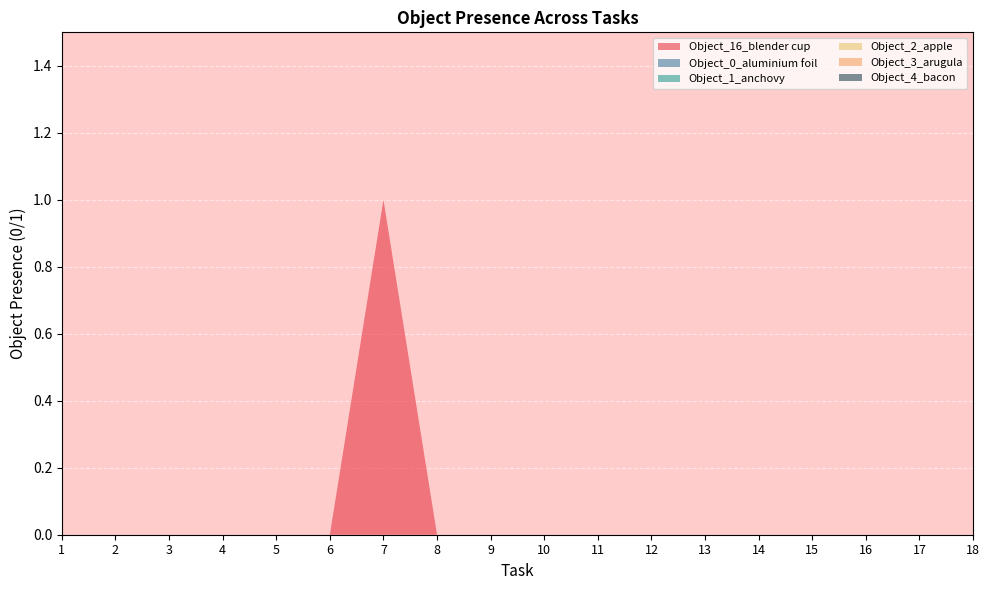

Reading left to right, transcribe all the data shown in this chart.

Object_16_blender cup: 0	0	0	0	0	0	1	0	0	0	0	0	0	0	0	0	0	0
Object_0_aluminium foil: 0	0	0	0	0	0	0	0	0	0	0	0	0	0	0	0	0	0
Object_1_anchovy: 0	0	0	0	0	0	0	0	0	0	0	0	0	0	0	0	0	0
Object_2_apple: 0	0	0	0	0	0	0	0	0	0	0	0	0	0	0	0	0	0
Object_3_arugula: 0	0	0	0	0	0	0	0	0	0	0	0	0	0	0	0	0	0
Object_4_bacon: 0	0	0	0	0	0	0	0	0	0	0	0	0	0	0	0	0	0